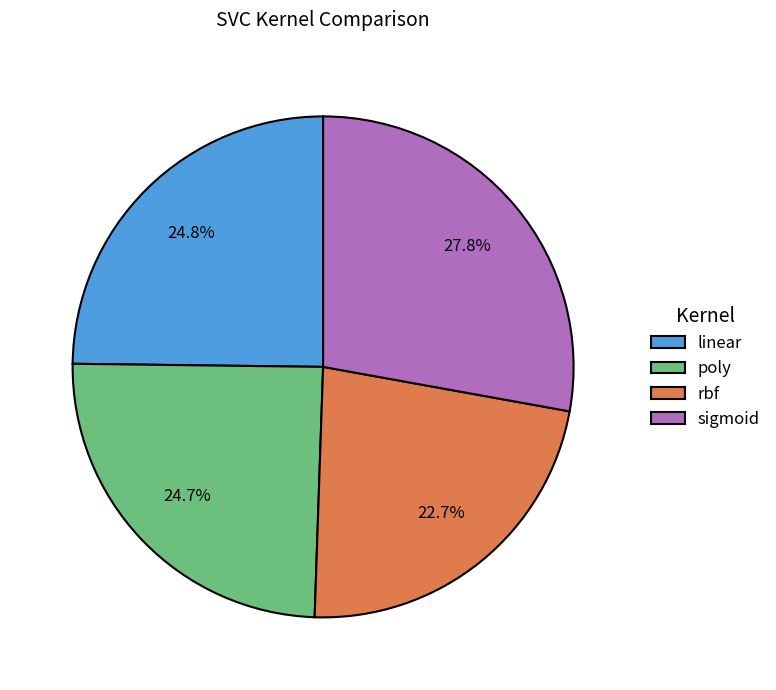

How many segments does this pie chart have?

4